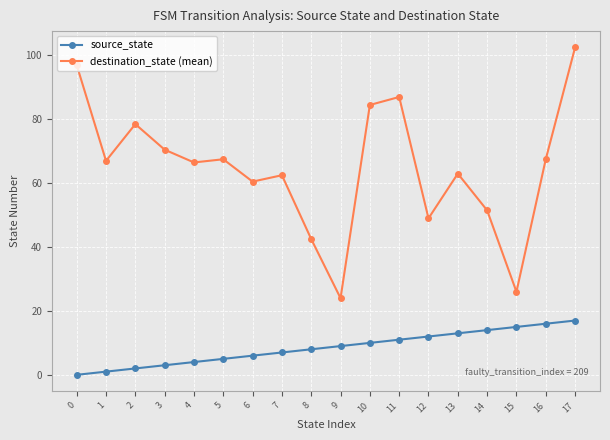

At which category does destination_state (mean) reach its first local peak?

2